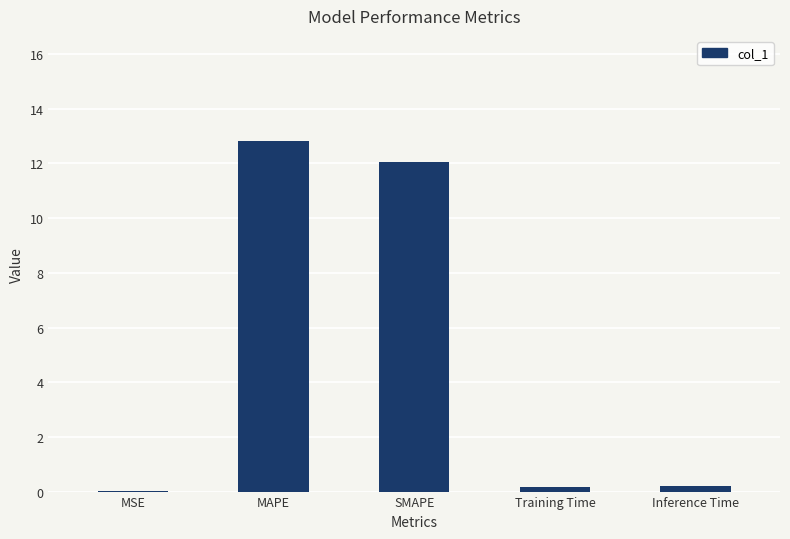

The value at MSE is 0.0. True or false?

True